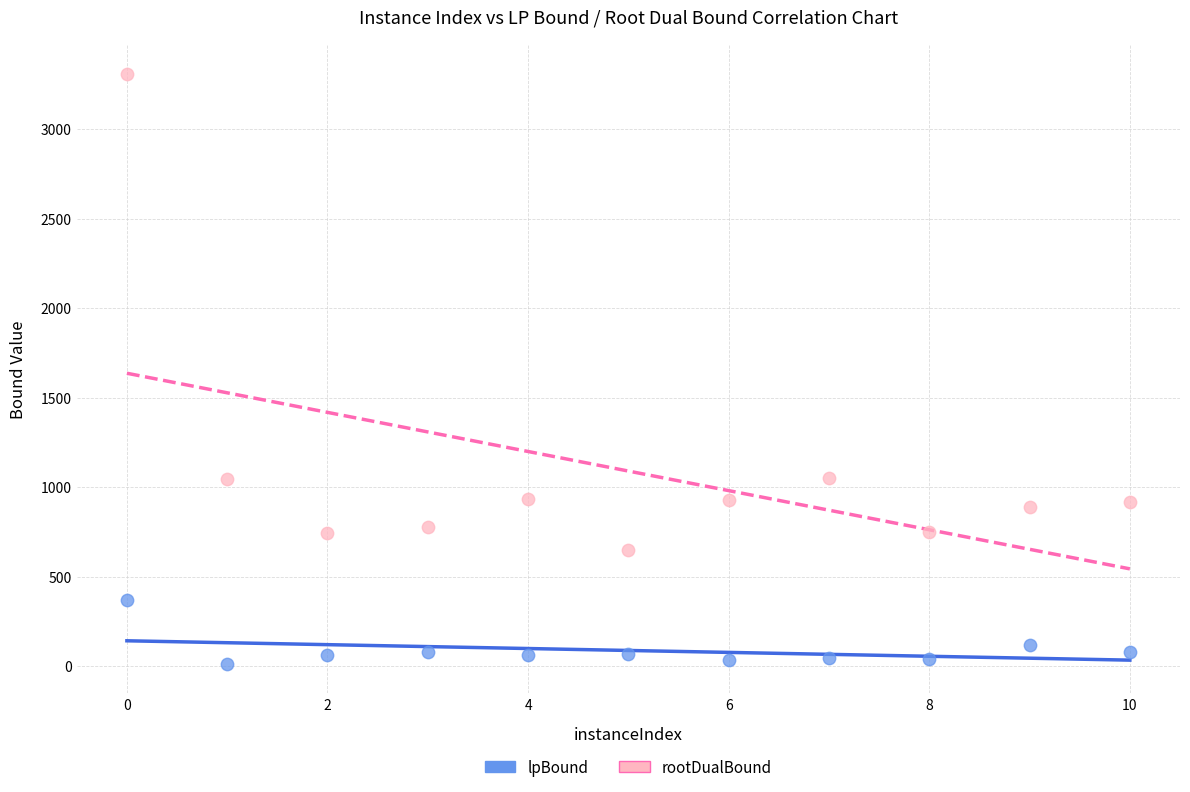

Across all data points, what is the range of Y values (max minus min)?

3295.1